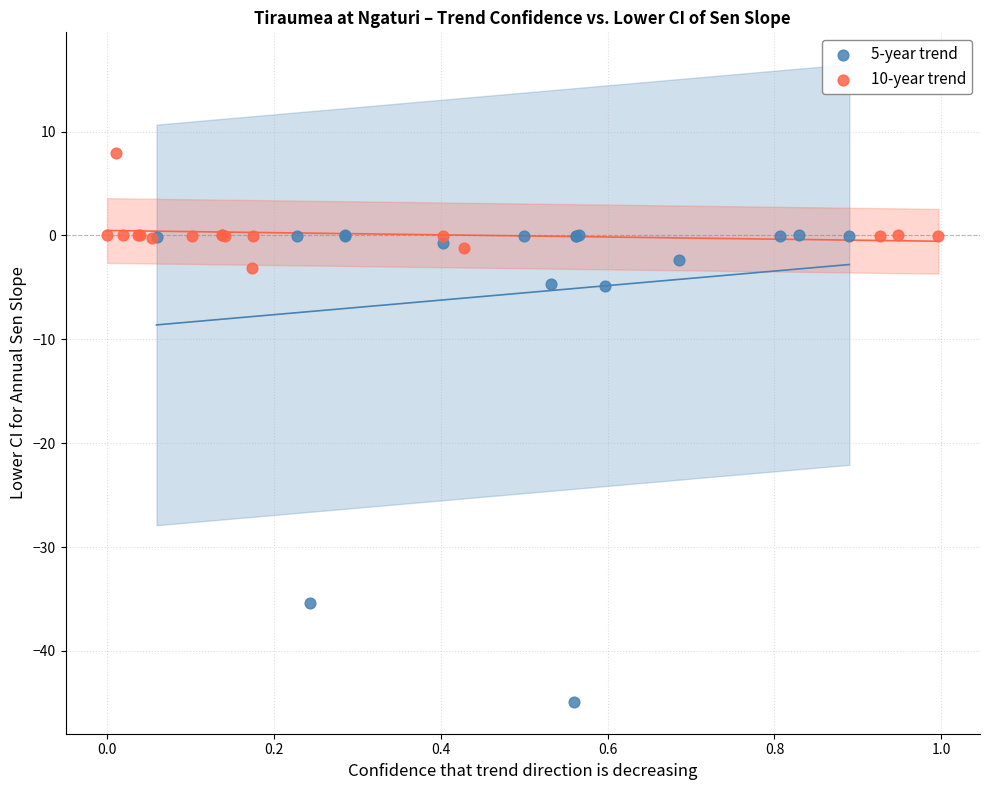

Which series reaches the minimum Y coordinate?

5-year trend